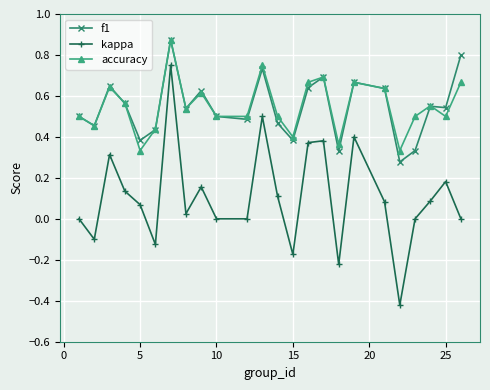

True or false: f1 has more than 0 interior local peaks.

True